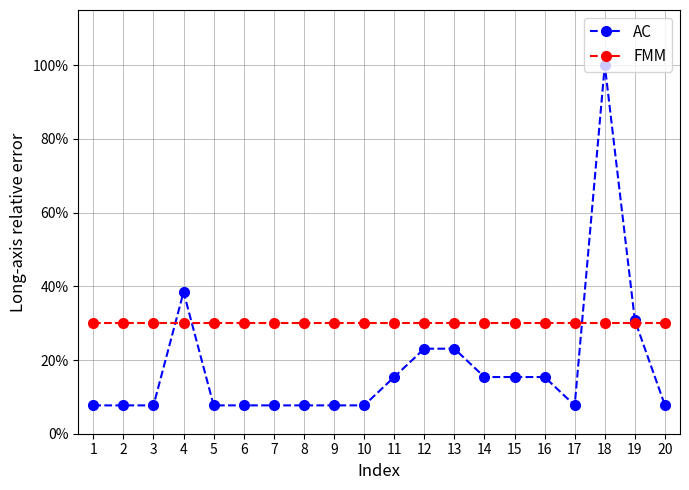

What is the value of the AC point at the 18th from the left?

1.0